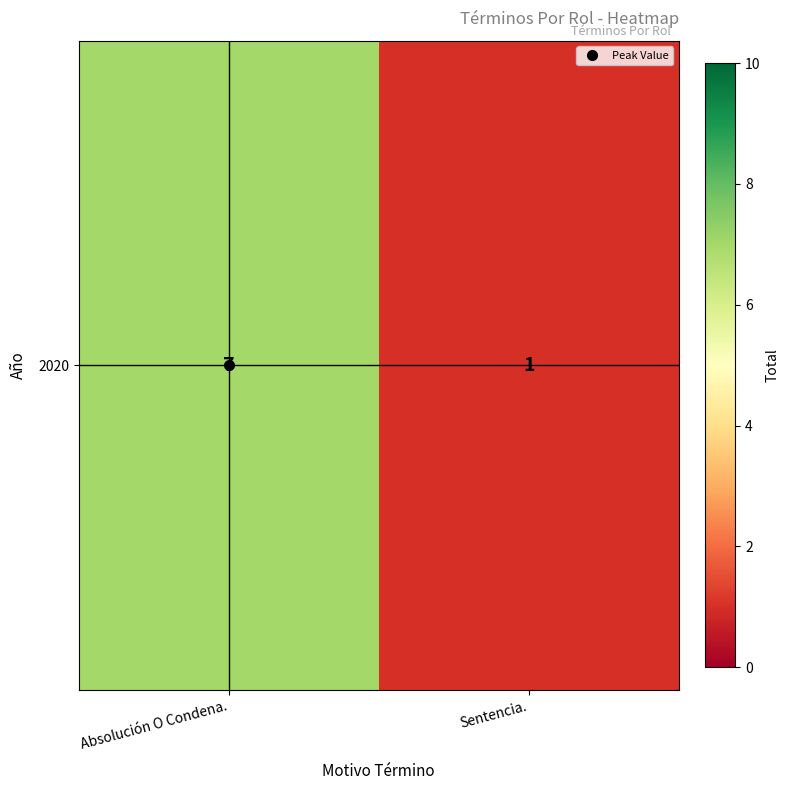

The chart shows a value of 1 at Sentencia.. True or false?

True